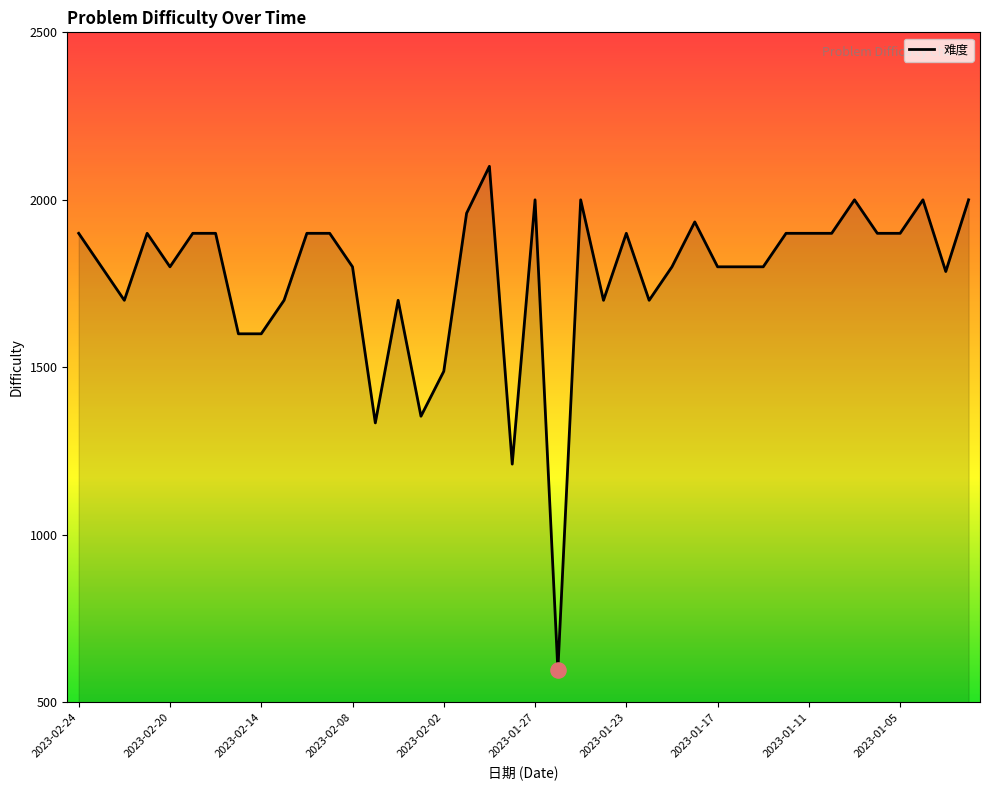

What is the smallest value displayed?

596